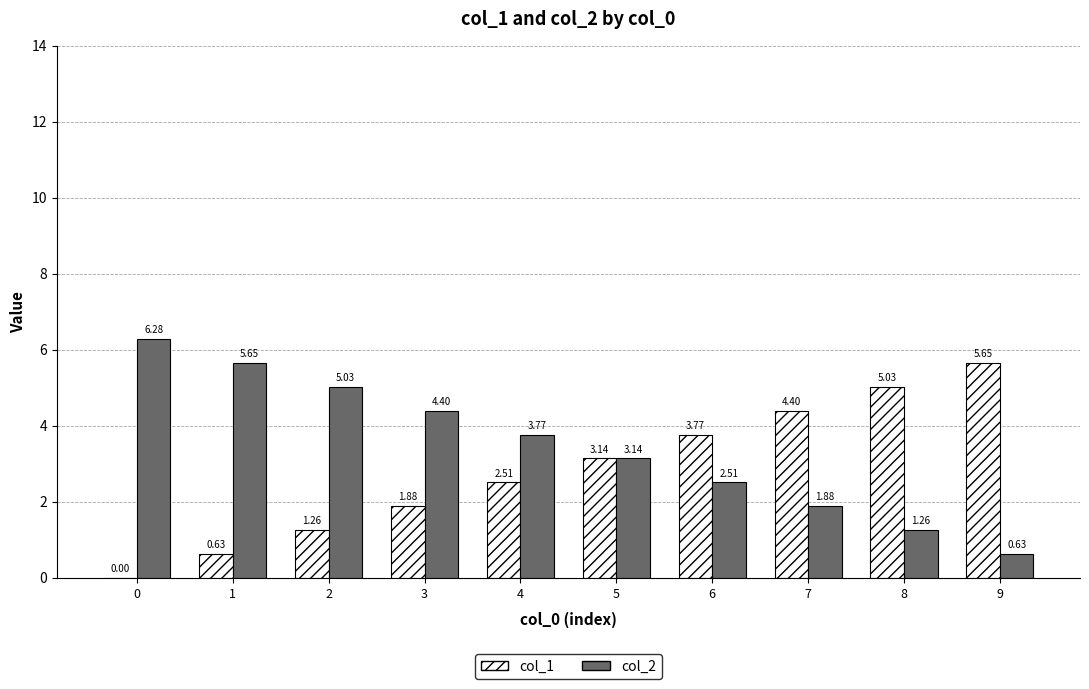

Does the chart contain stacked bars?

No